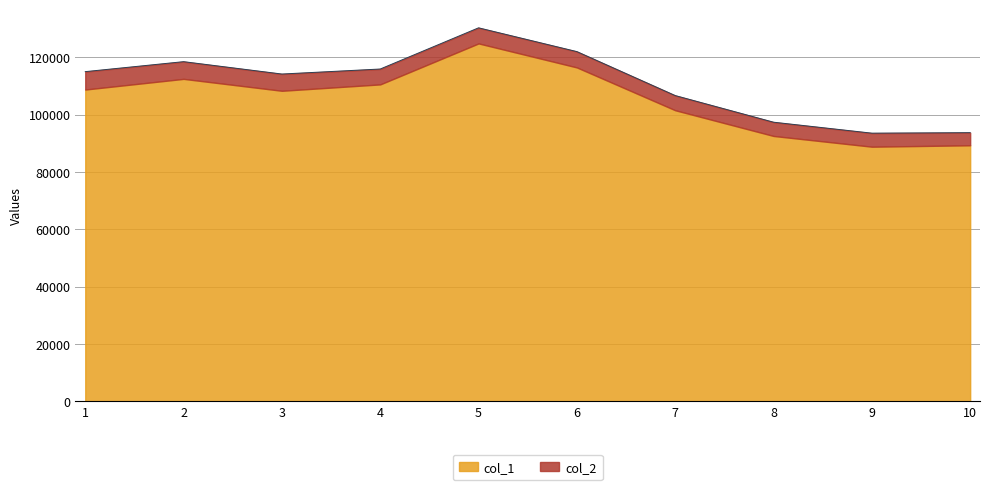

How many values are below 115008?

5